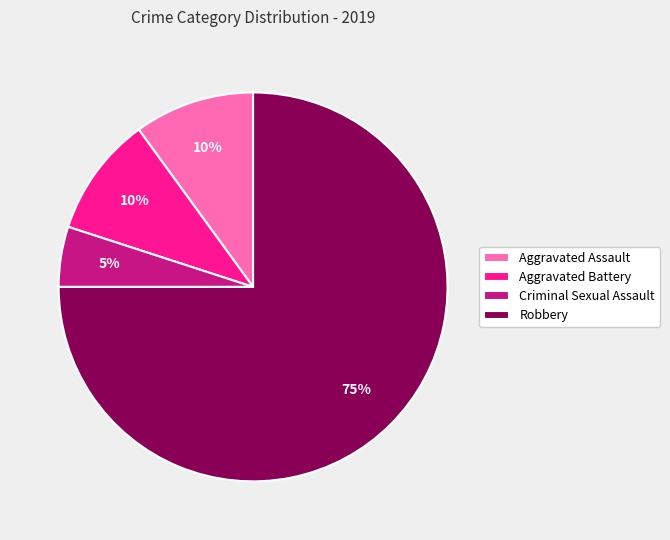

To the nearest percent, what portion does Aggravated Assault represent?

10%